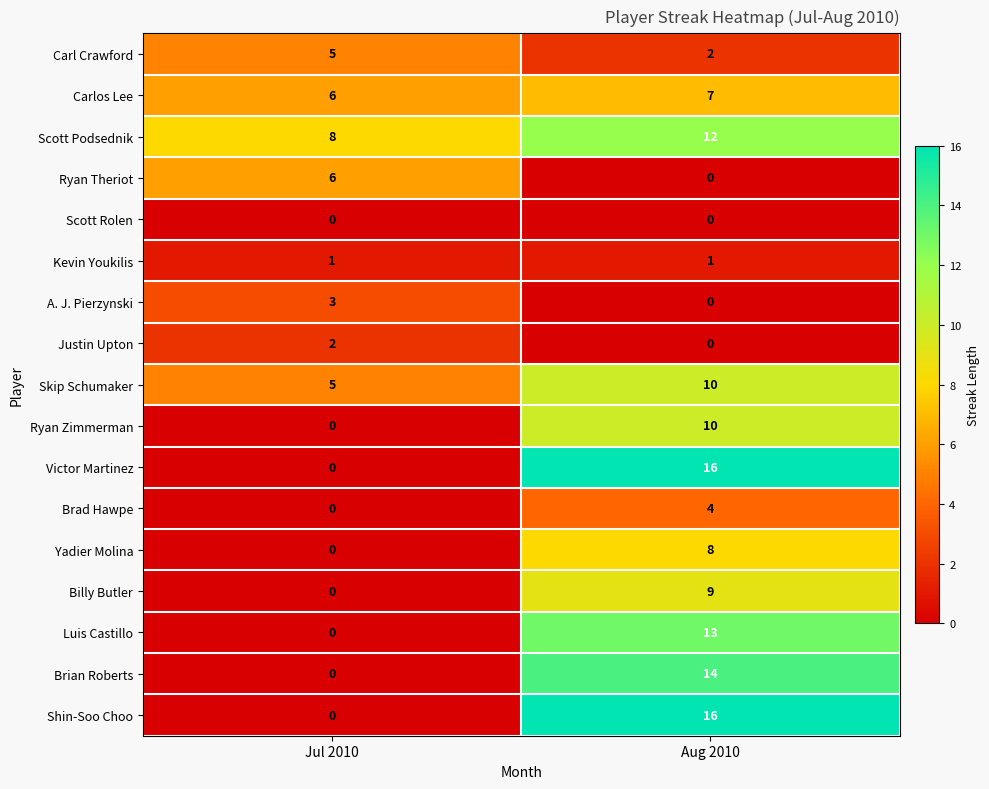

True or false: Brian Roberts has a value of 0 at Jul 2010.

True